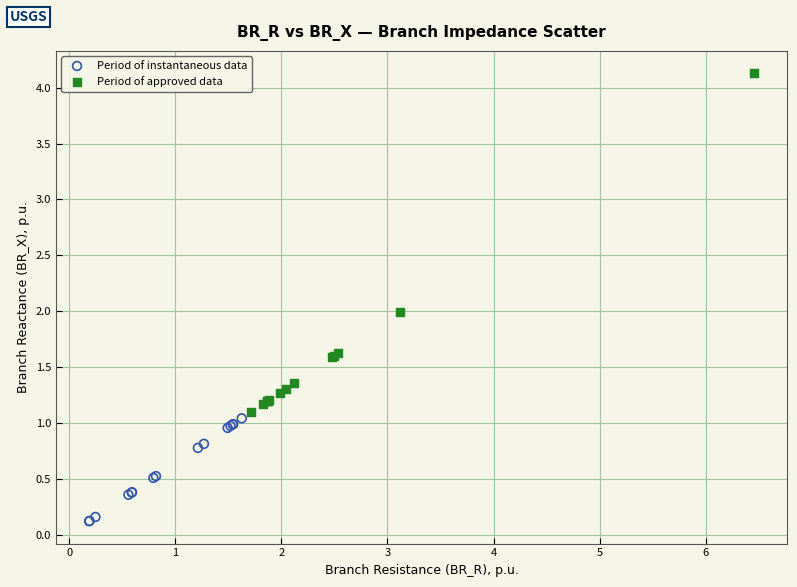

What are all the series names shown in the legend?

Period of instantaneous data, Period of approved data